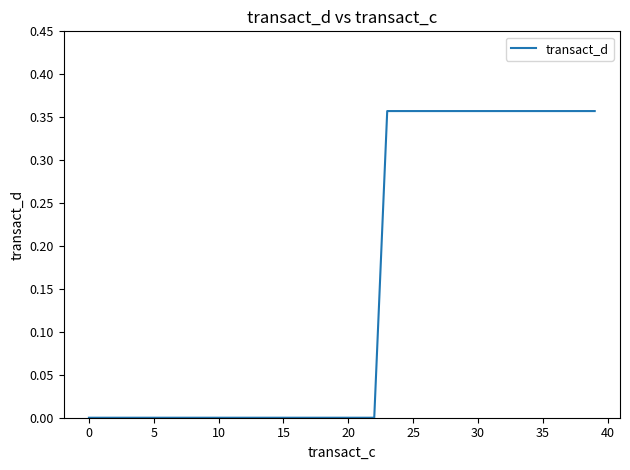

Count the values in the range 0 to 1.

40